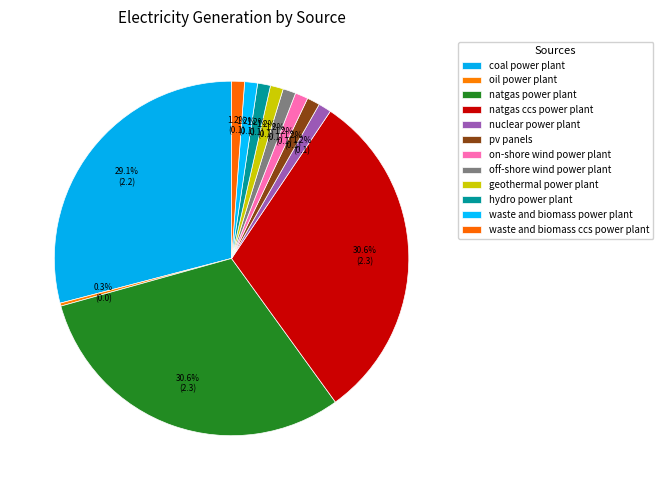

Between geothermal power plant and waste and biomass ccs power plant, which is larger?

geothermal power plant